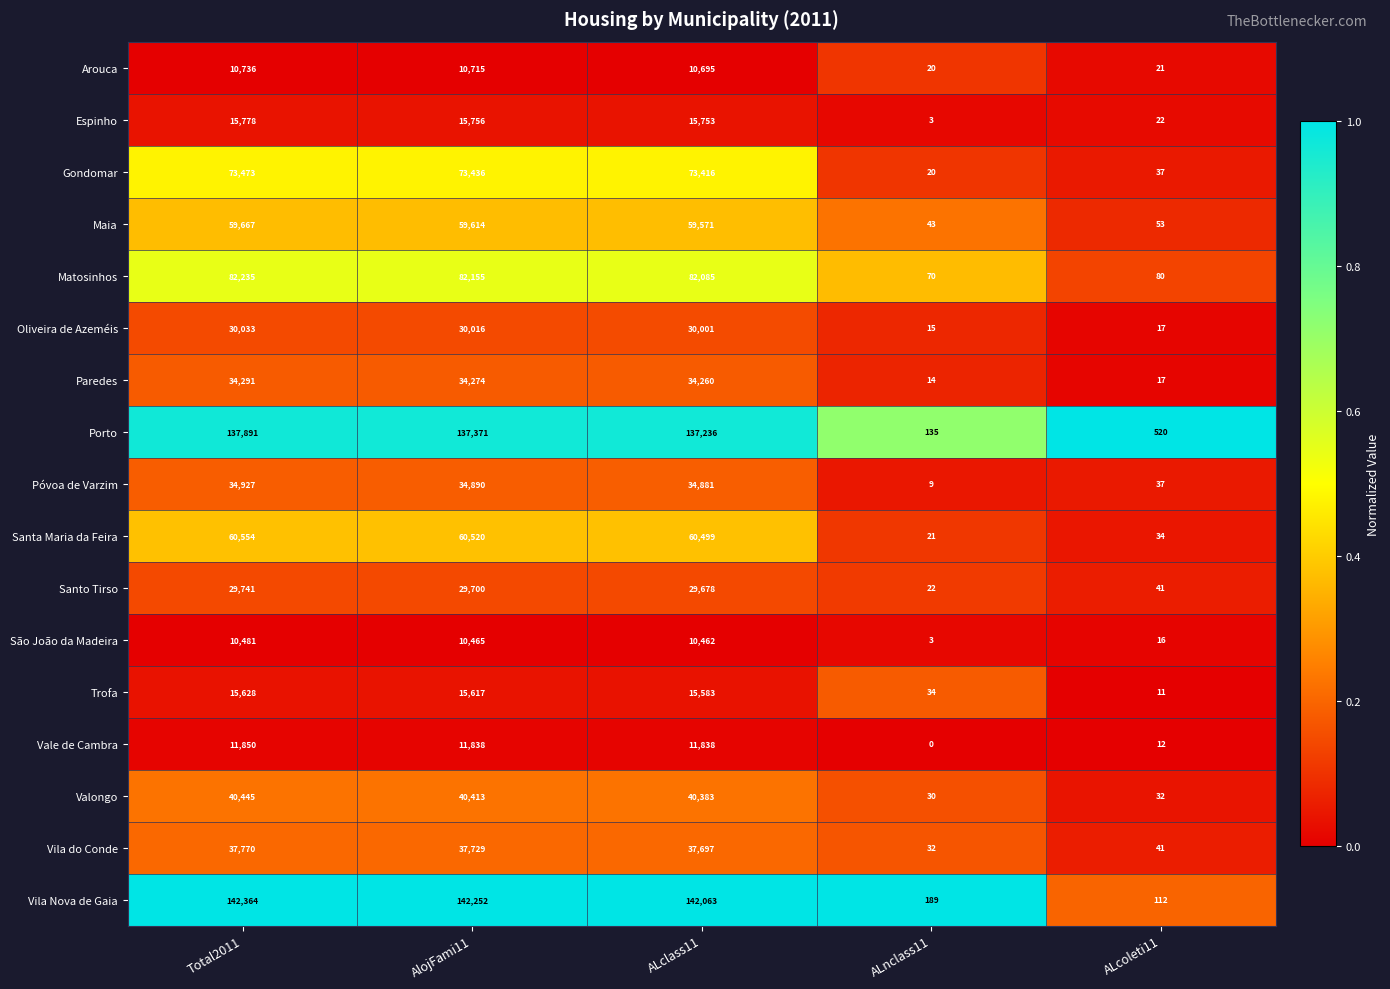

What is the sum of all Espinho values?

47312